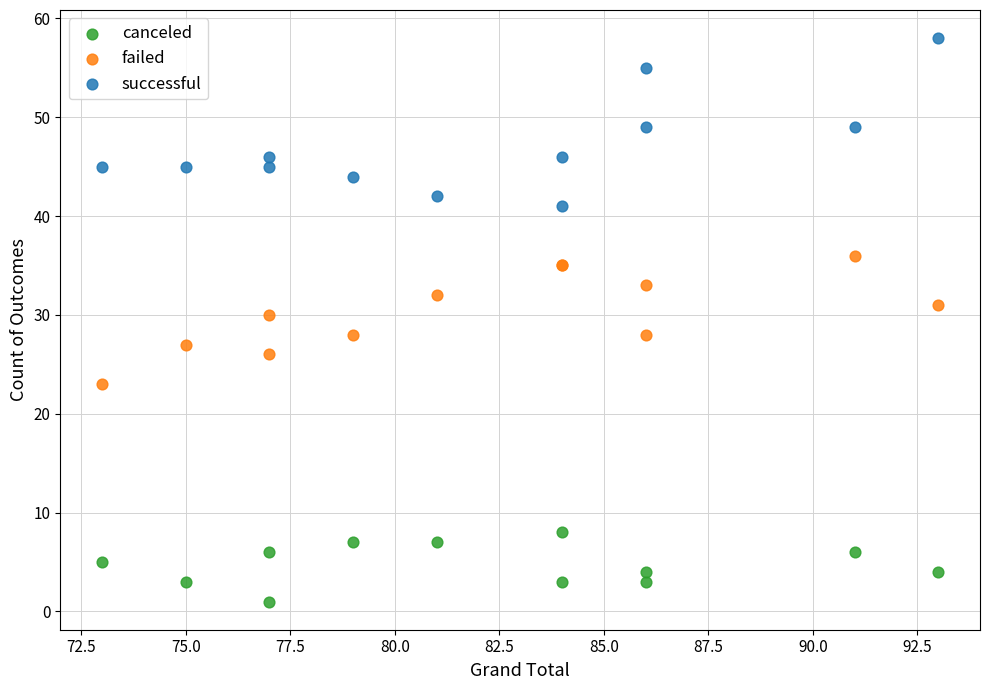

Which series reaches the maximum Y coordinate?

successful